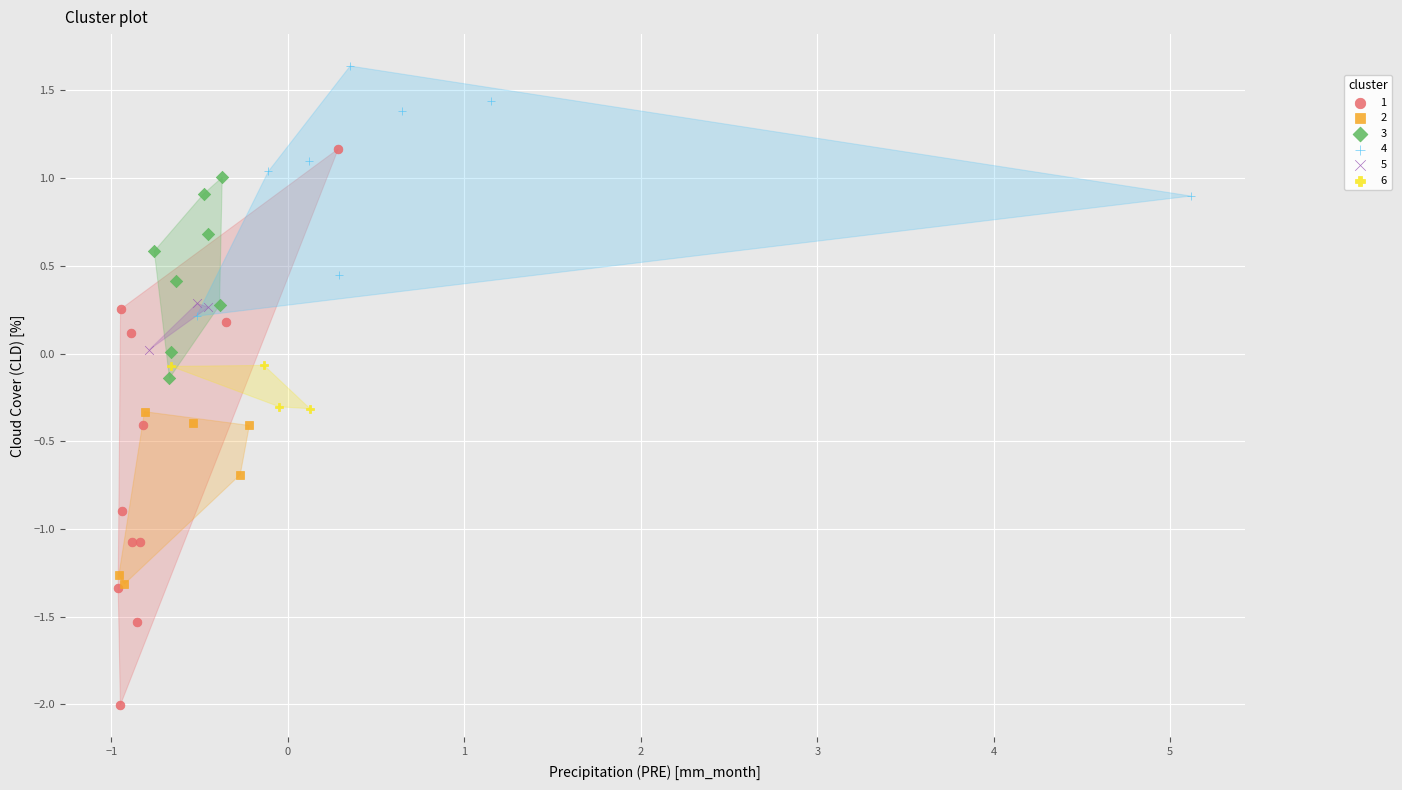

Which series reaches the minimum Y coordinate?

1